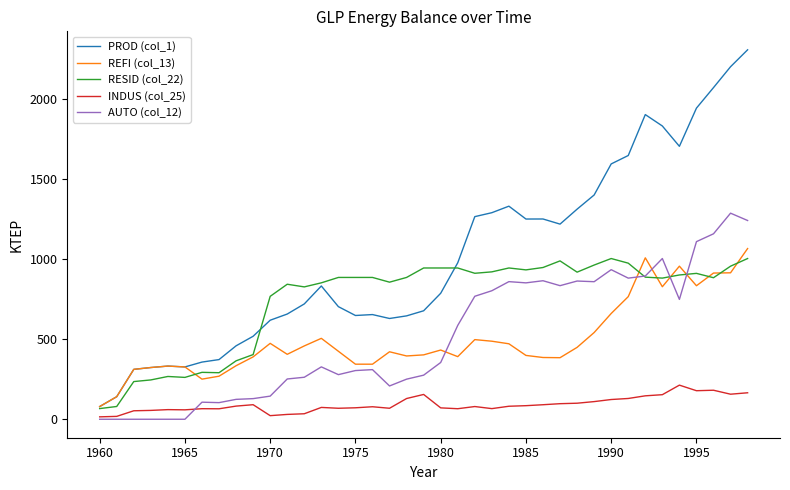

True or false: INDUS (col_25) and REFI (col_13) intersect in this chart.

False